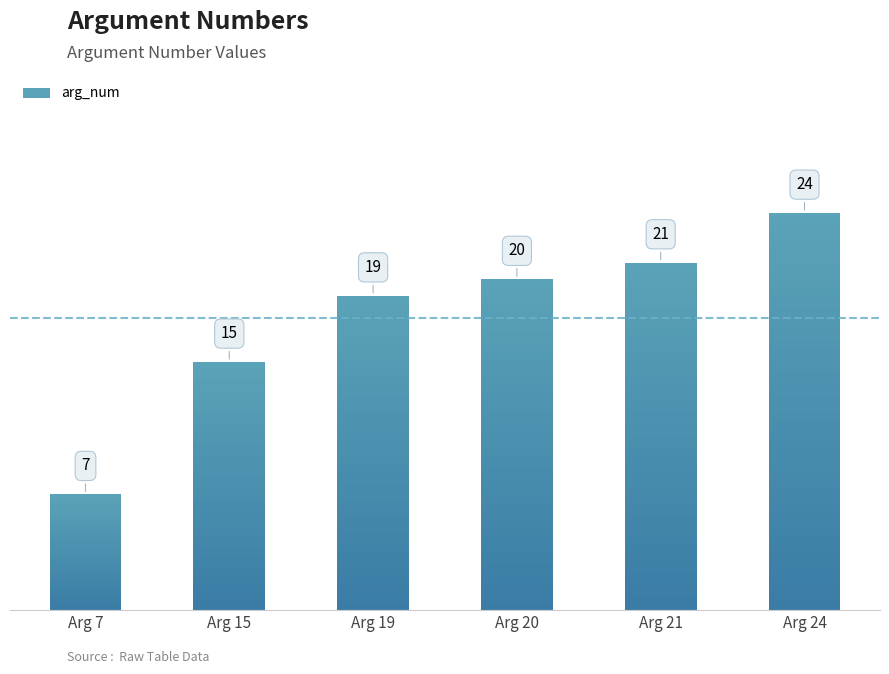

How many categories are shown in the chart?

6